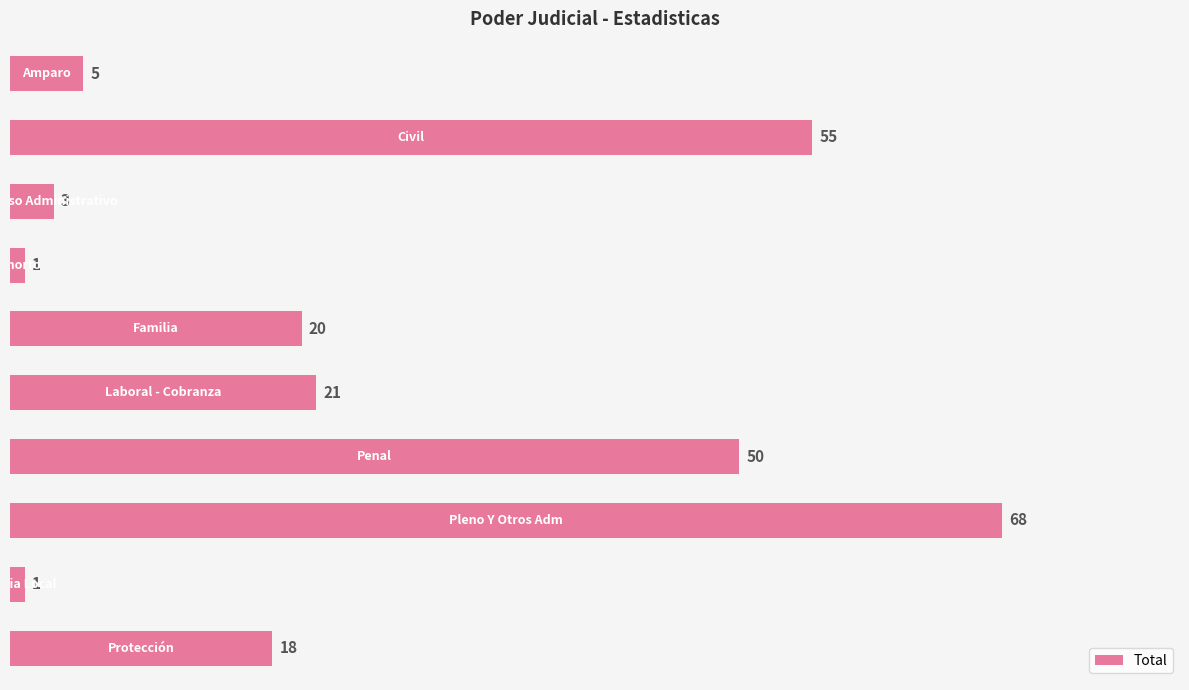

What is the value of the 1st bar from the top?

5